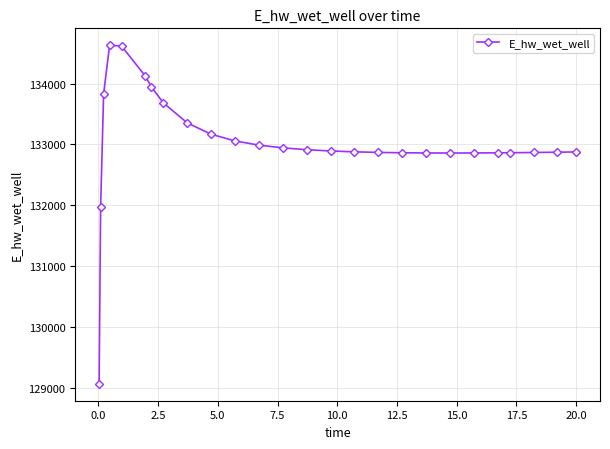

What is the value of the 21st point from the left?

132860.0